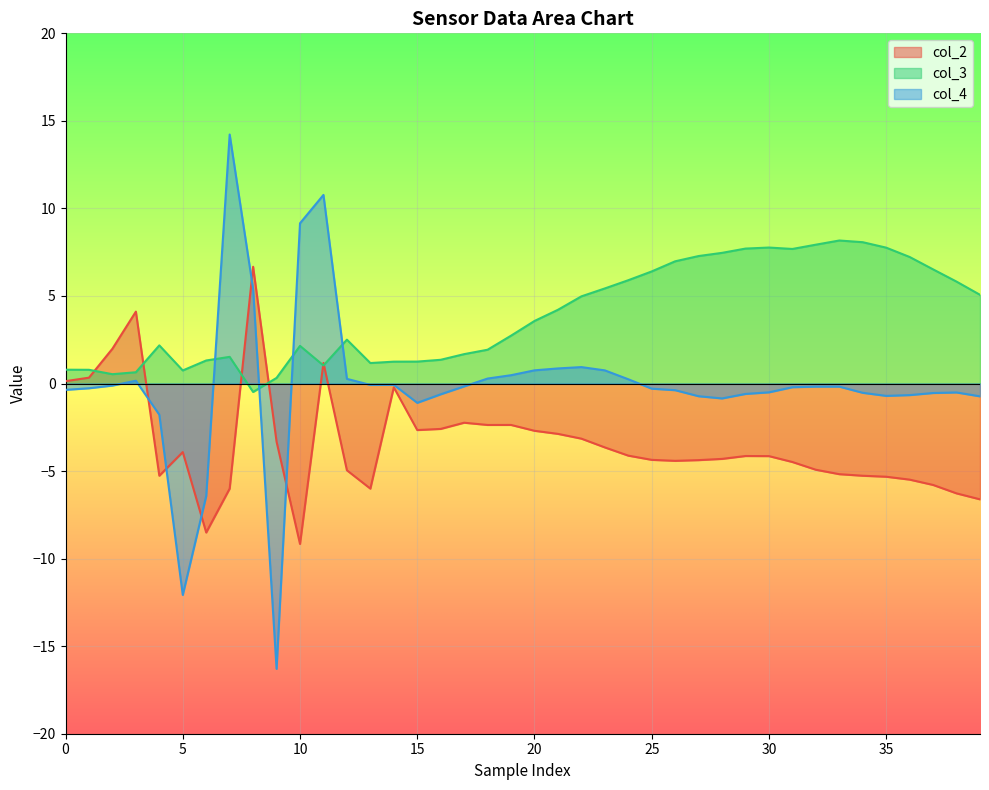

Rank the series by their average value, from lowest to highest.

col_2, col_4, col_3